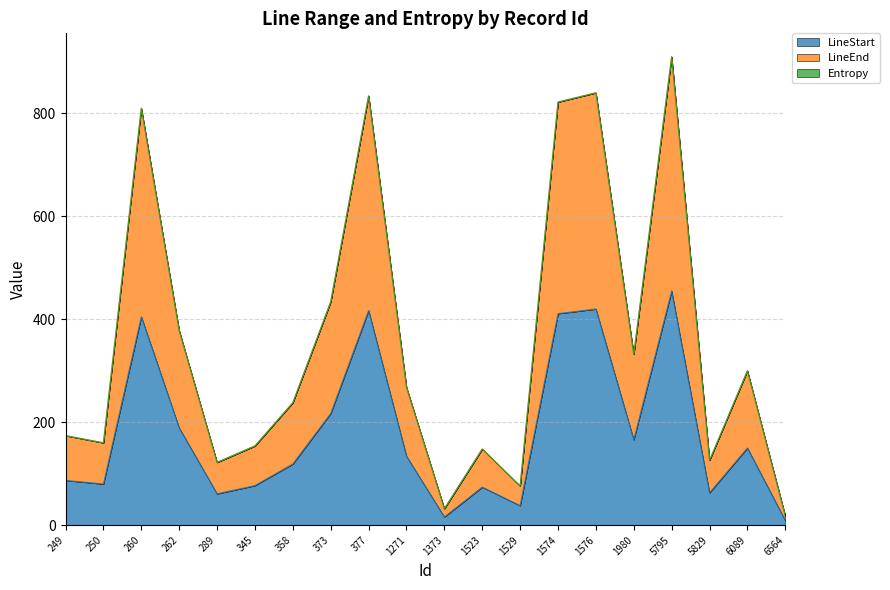

What is the spread (max minus min) of values at 289?

61